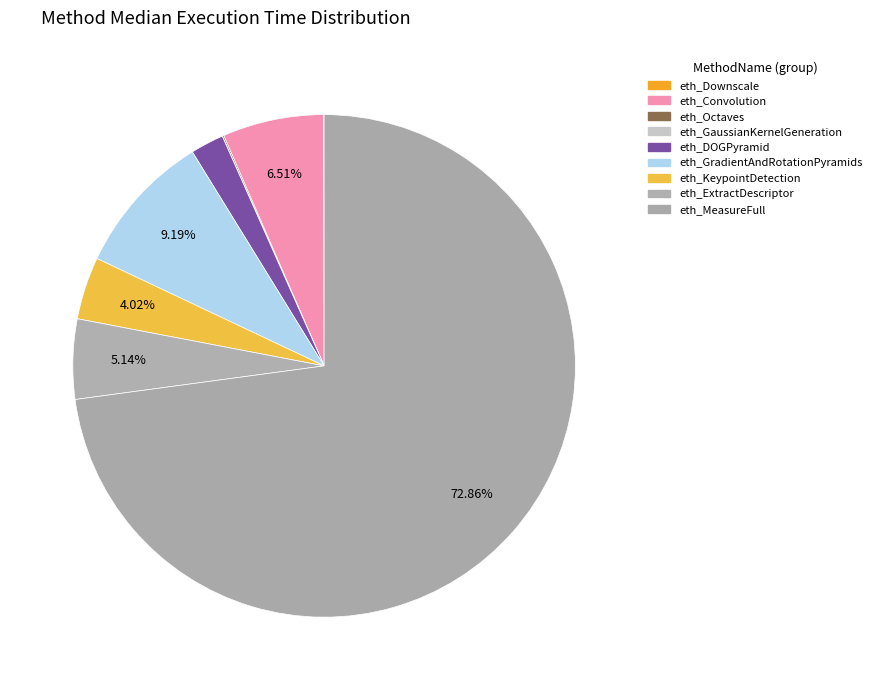

Rank the categories by value from highest to lowest.

eth_MeasureFull, eth_GradientAndRotationPyramids, eth_Convolution, eth_ExtractDescriptor, eth_KeypointDetection, eth_DOGPyramid, eth_Octaves, eth_Downscale, eth_GaussianKernelGeneration